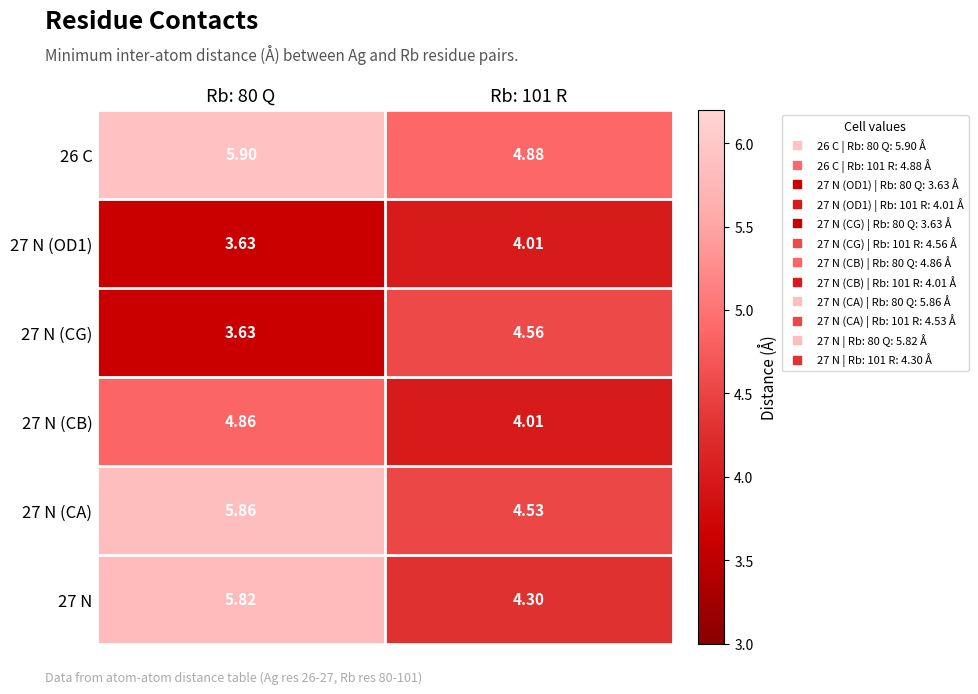

Is the value of 27 N (OD1) at Rb: 101 R greater than the value of 27 N (CG) at Rb: 101 R?

No